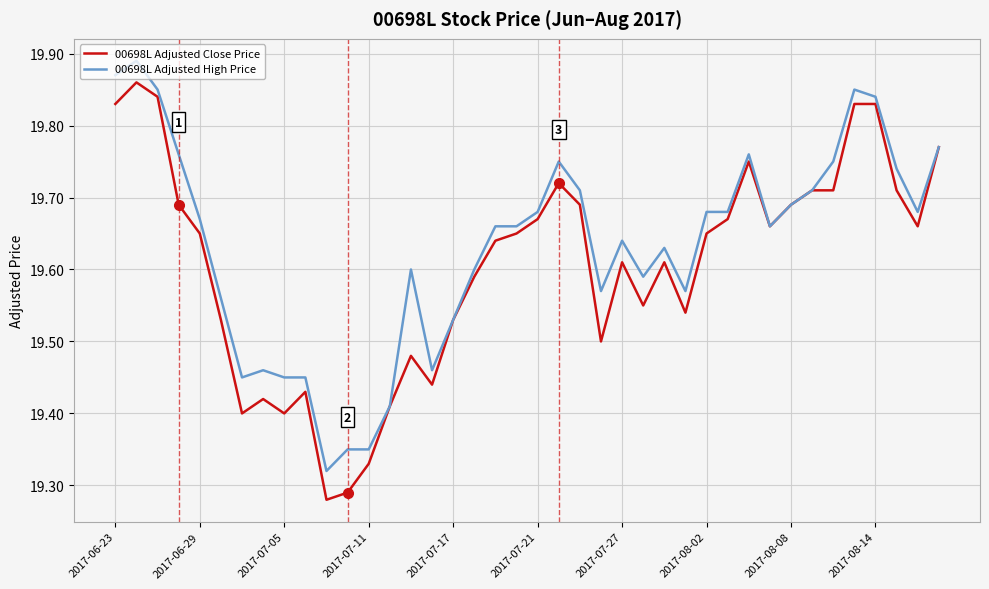

What is the difference between the maximum and second lowest values in the 00698L Adjusted High Price series?

0.5